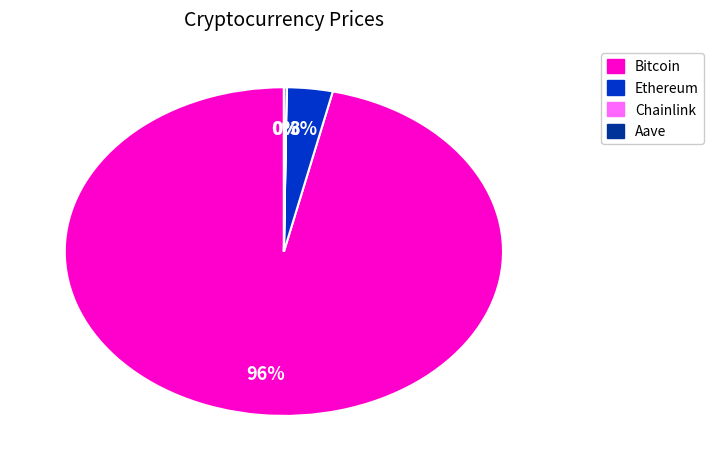

Is there a majority slice in this chart?

Yes